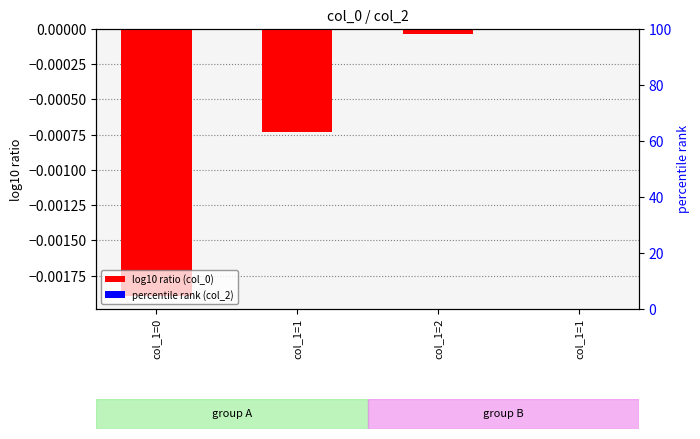

List the series in order of their overall mean, lowest first.

log10 ratio (col_0), percentile rank (col_2)